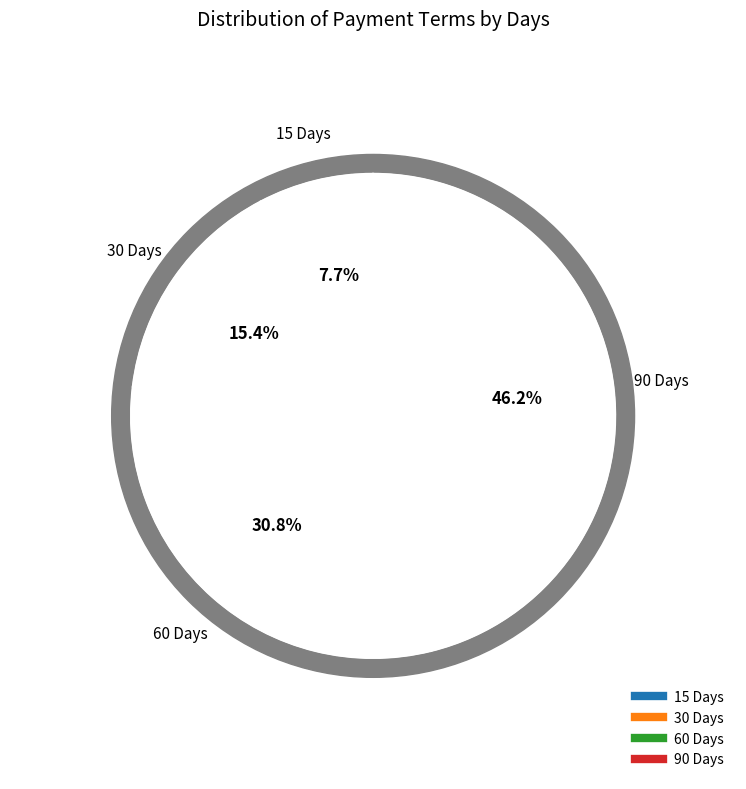

Is there any slice that represents more than half of the pie?

No